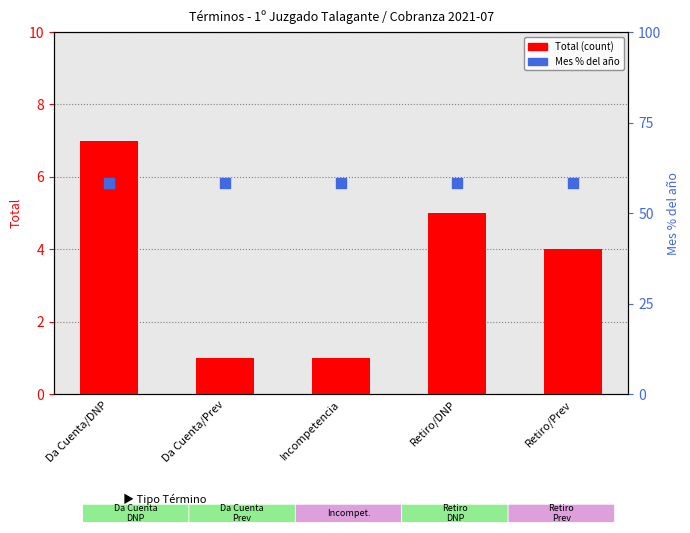

Which series contains the lowest Y value?

Total (count)